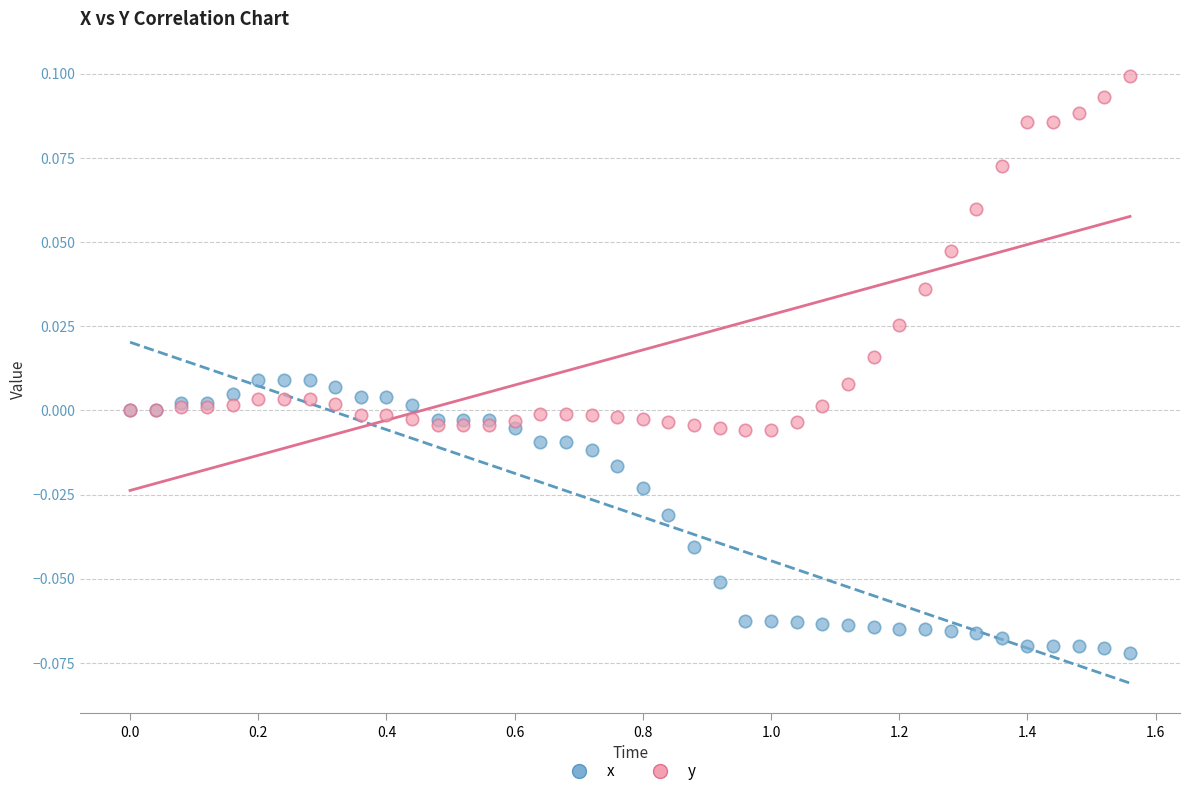

Which series reaches the maximum Y coordinate?

y